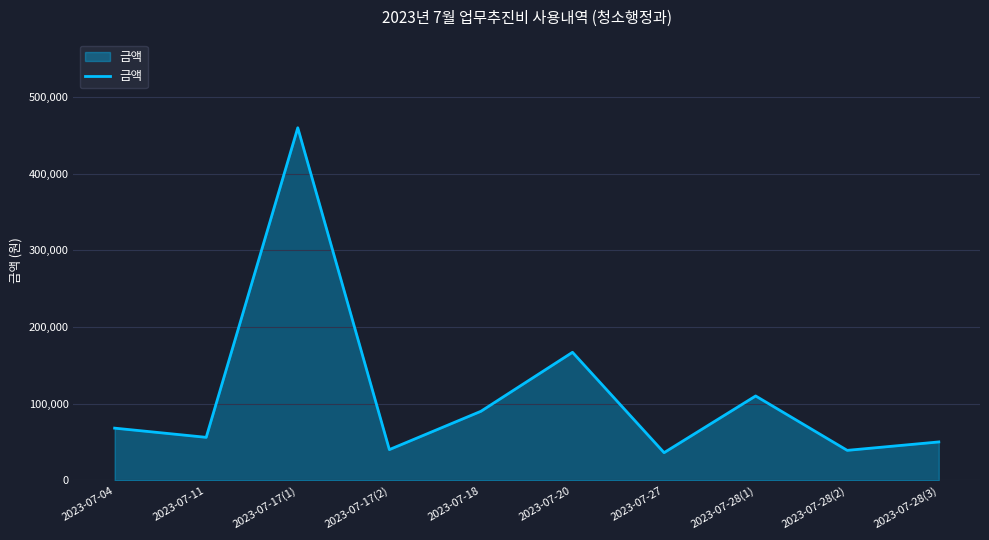

What is the greatest value displayed?

460000